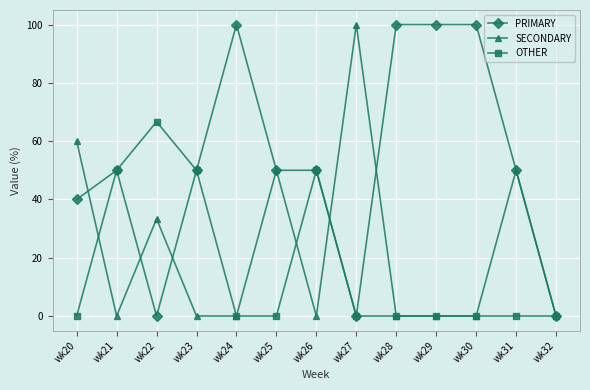

What is the difference between the highest and lowest values at wk25?

50.0